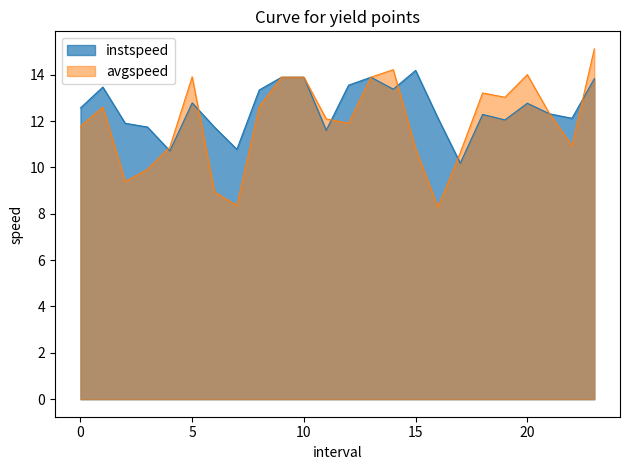

Rank the categories by instspeed value from highest to lowest.

15.0, 9.0, 10.0, 13.0, 23.0, 12.0, 1.0, 14.0, 8.0, 5.0, 20.0, 0.0, 21.0, 18.0, 16.0, 22.0, 19.0, 2.0, 3.0, 6.0, 11.0, 7.0, 4.0, 17.0